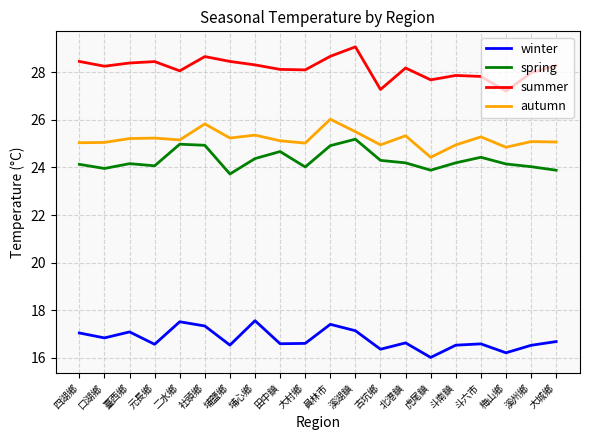

Where is the first local minimum for winter?

口湖鄉